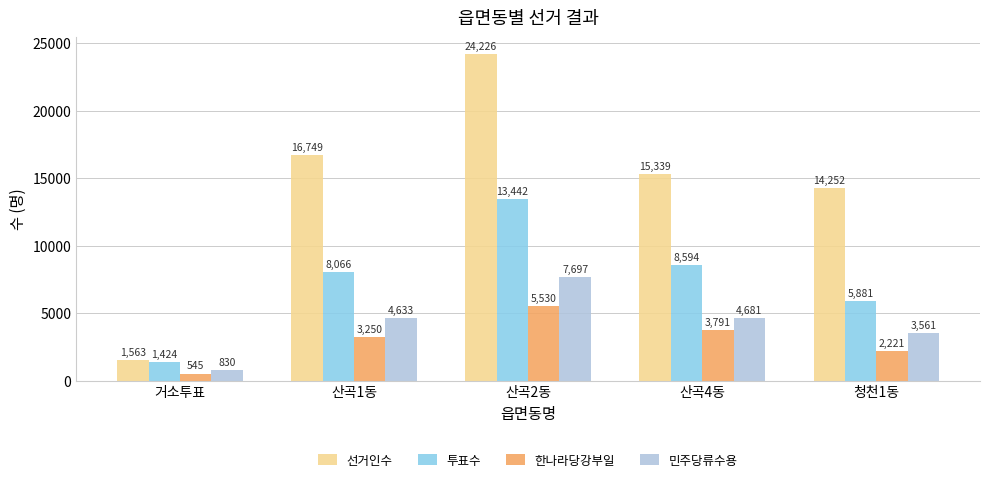

What is the average value of the 투표수 series?

7481